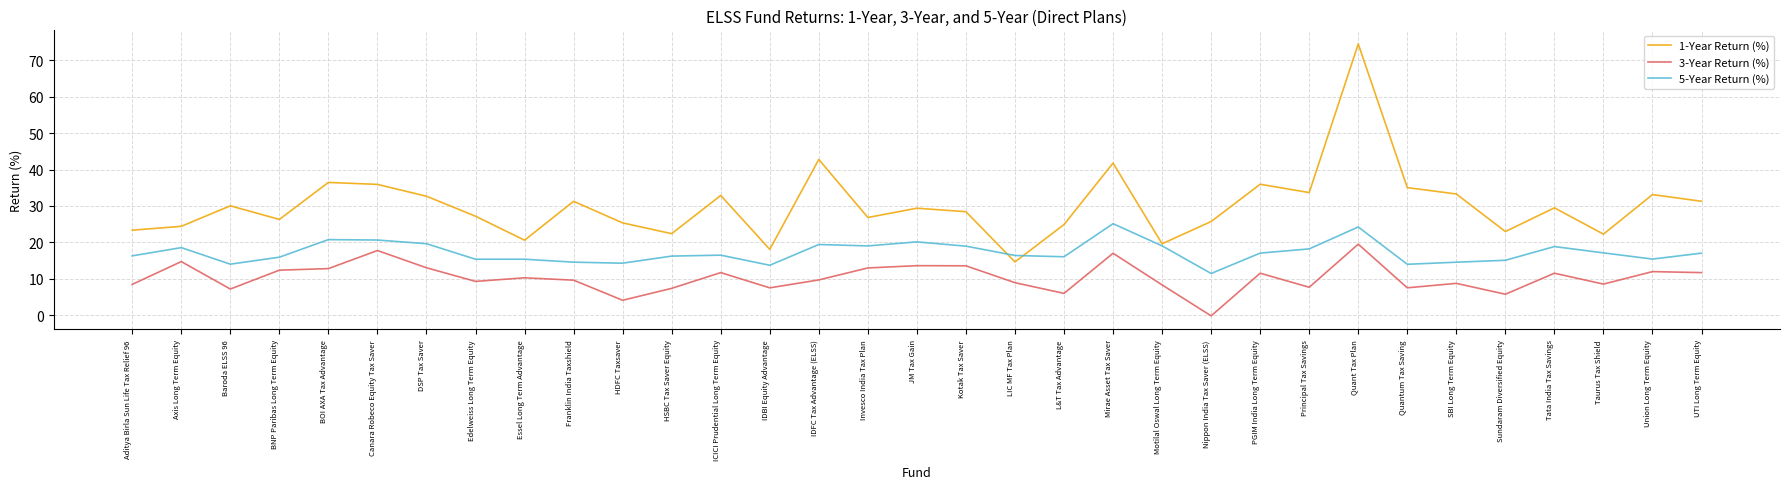

What is the difference between the highest and lowest values at LIC MF Tax Plan?

7.5